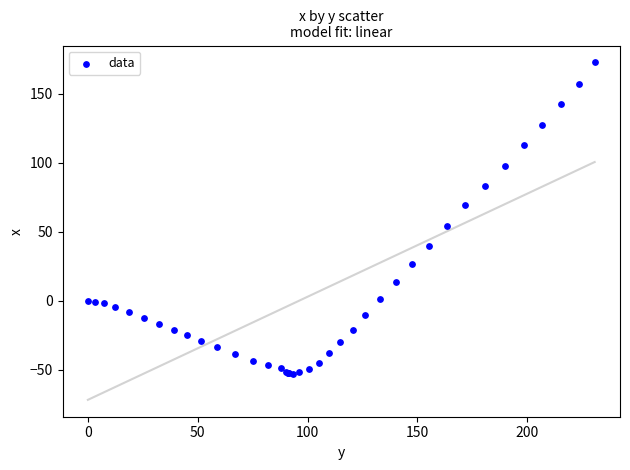

What Y value in the scatter plot is closest to 59?

54.3